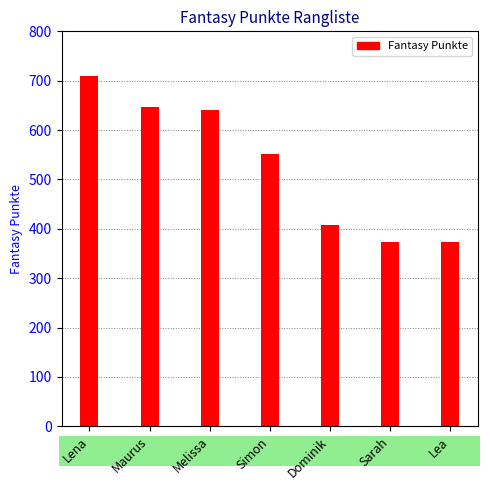

What is the sum of all values?

3703